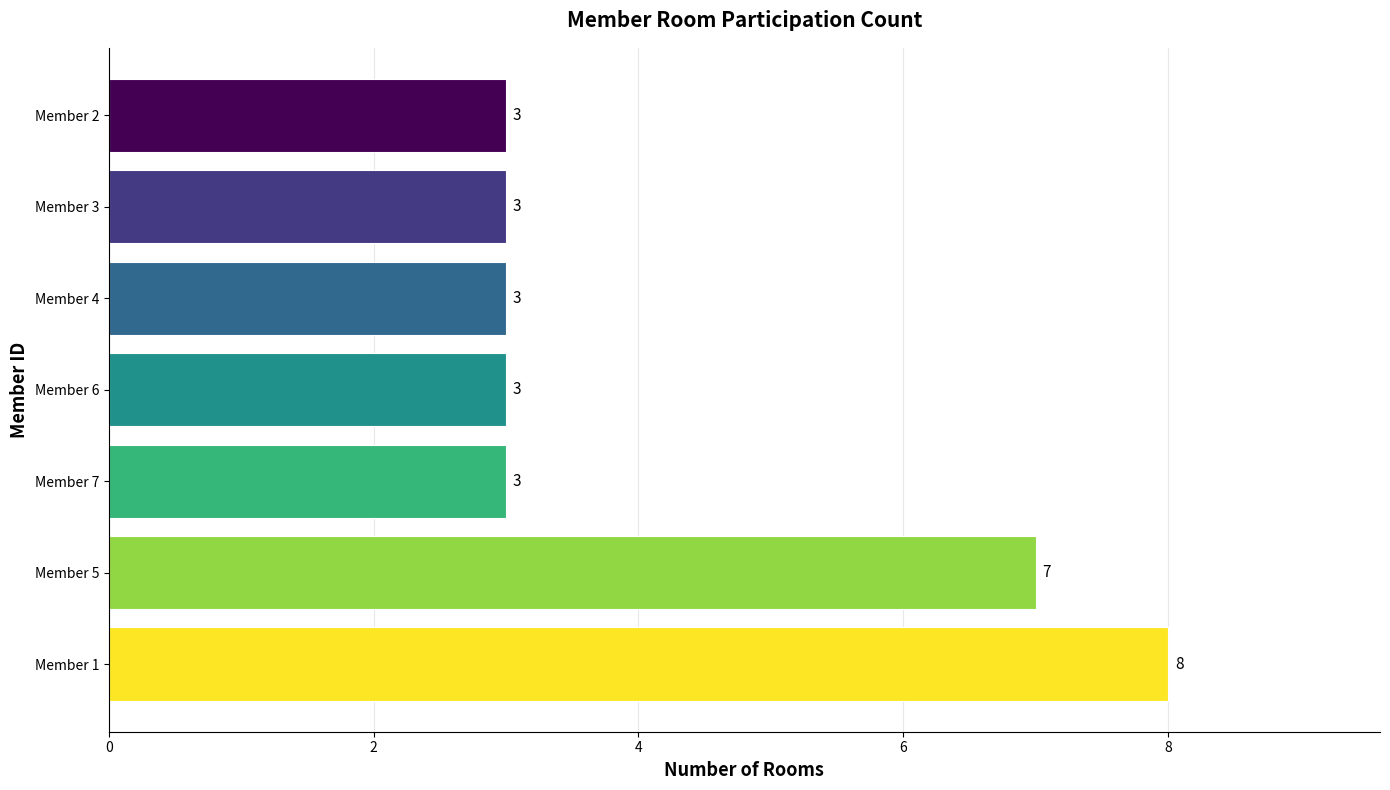

The value at Member 7 is 5. True or false?

False